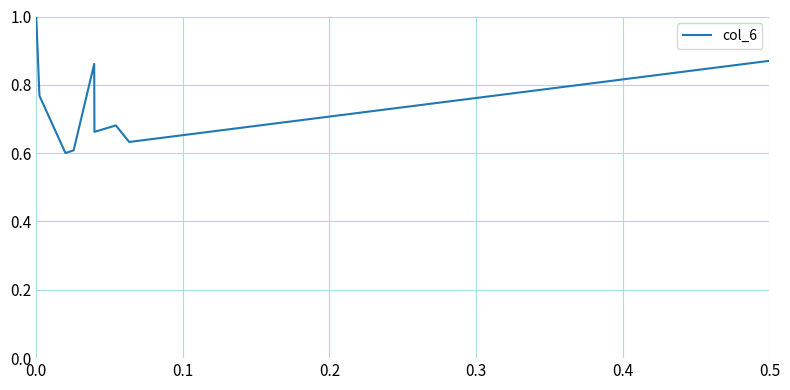

What is the greatest value displayed?

1.0